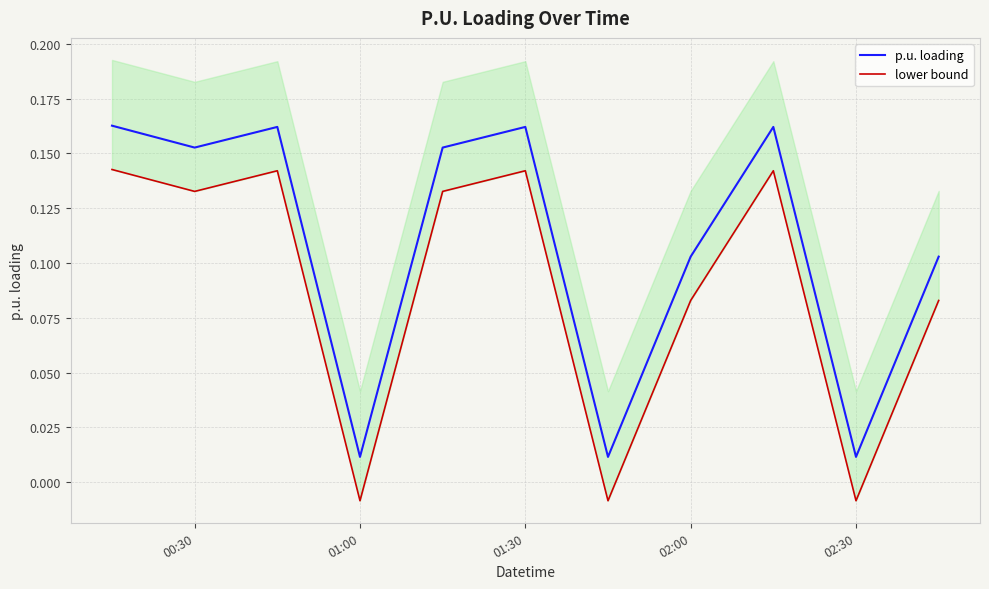

Rank the series by their maximum value, from highest to lowest.

p.u. loading, lower bound